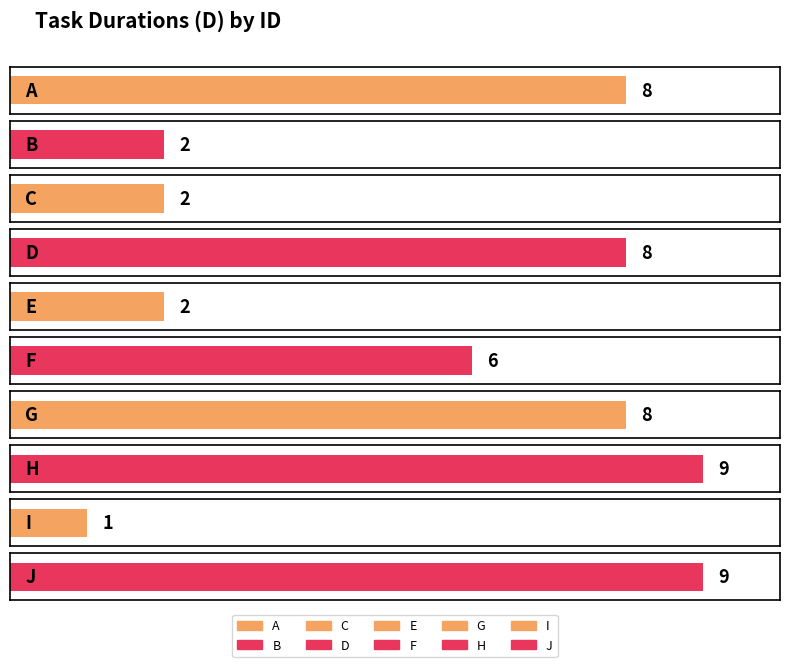

The value at I is 2. True or false?

False